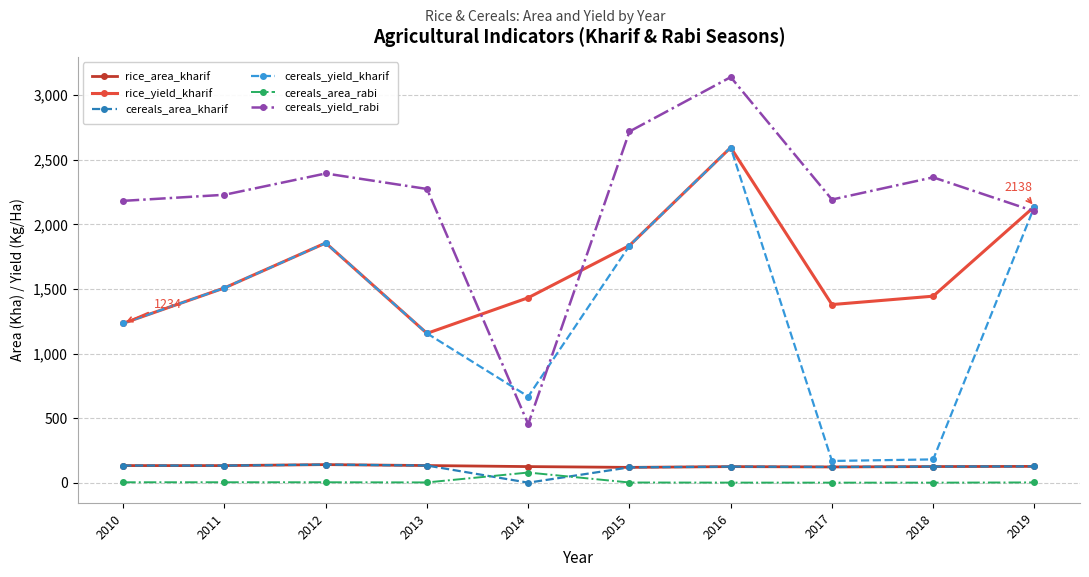

What is the value of the cereals_area_rabi point at the 10th from the left?

1.9